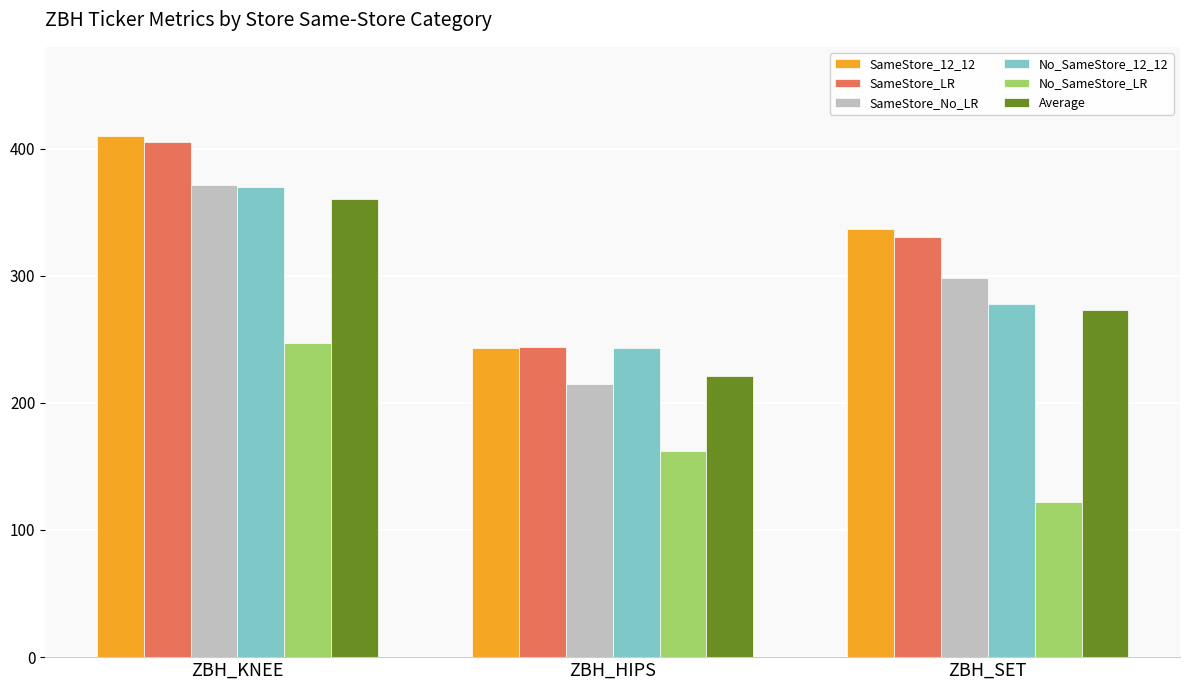

Are the bars horizontal?

No